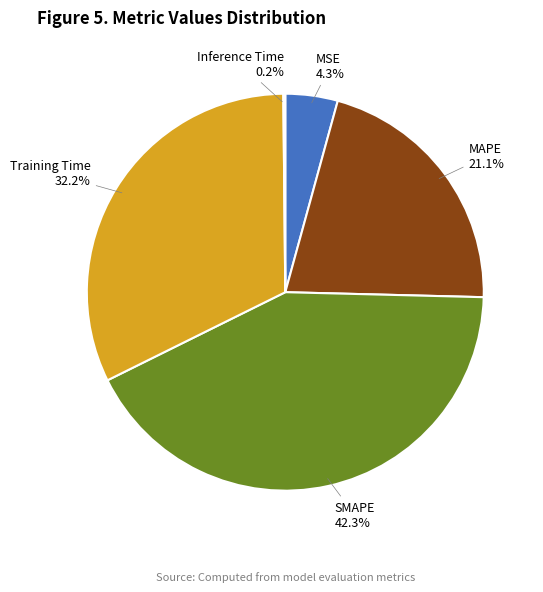

Is there a majority slice in this chart?

No